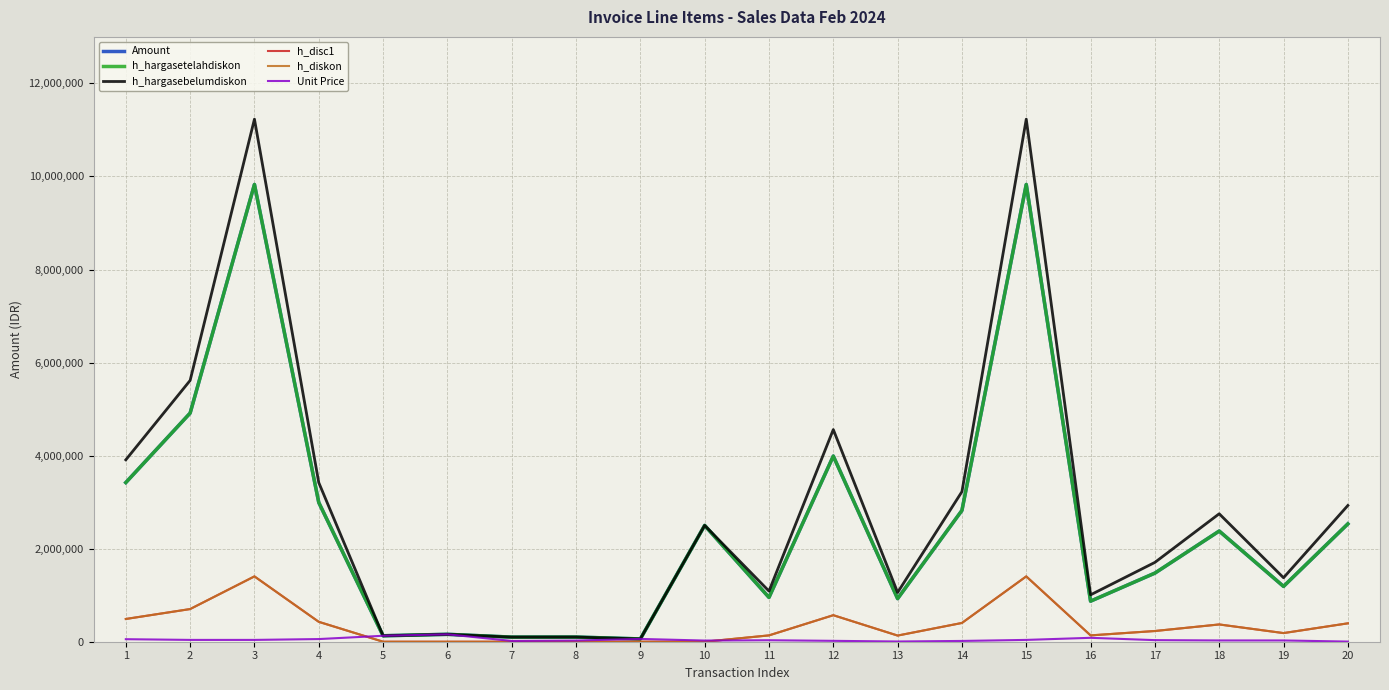

Is this an area chart (filled region under the line)?

No